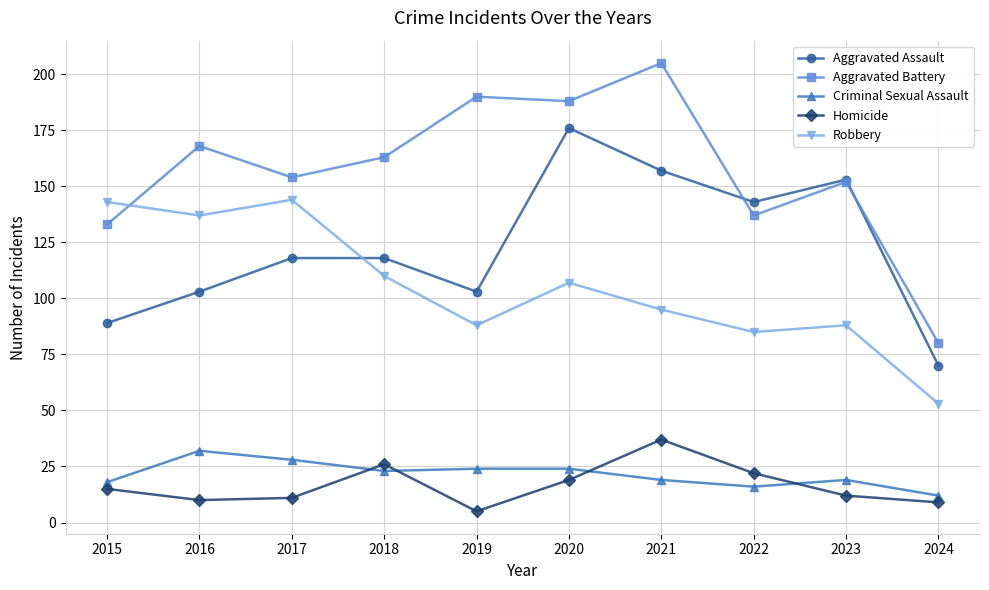

True or false: Criminal Sexual Assault and Robbery cross at least once.

False